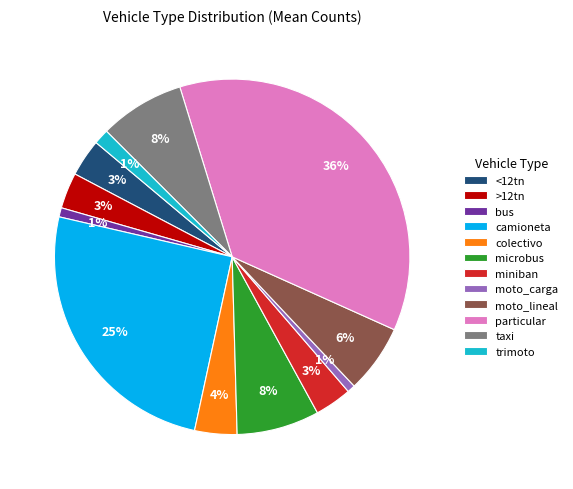

To the nearest percent, what portion does miniban represent?

3%